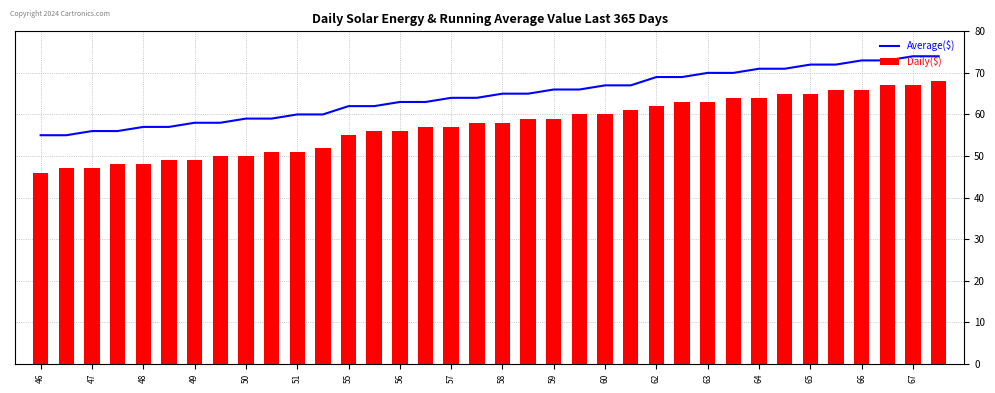

Is it true that Average($) equals 109 at 57?

False